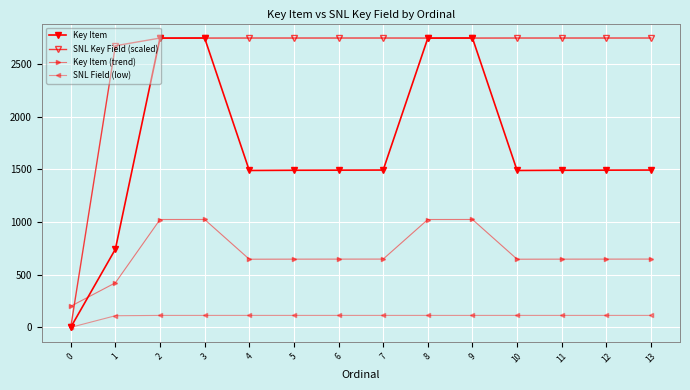

Count the number of categories in the chart.

14